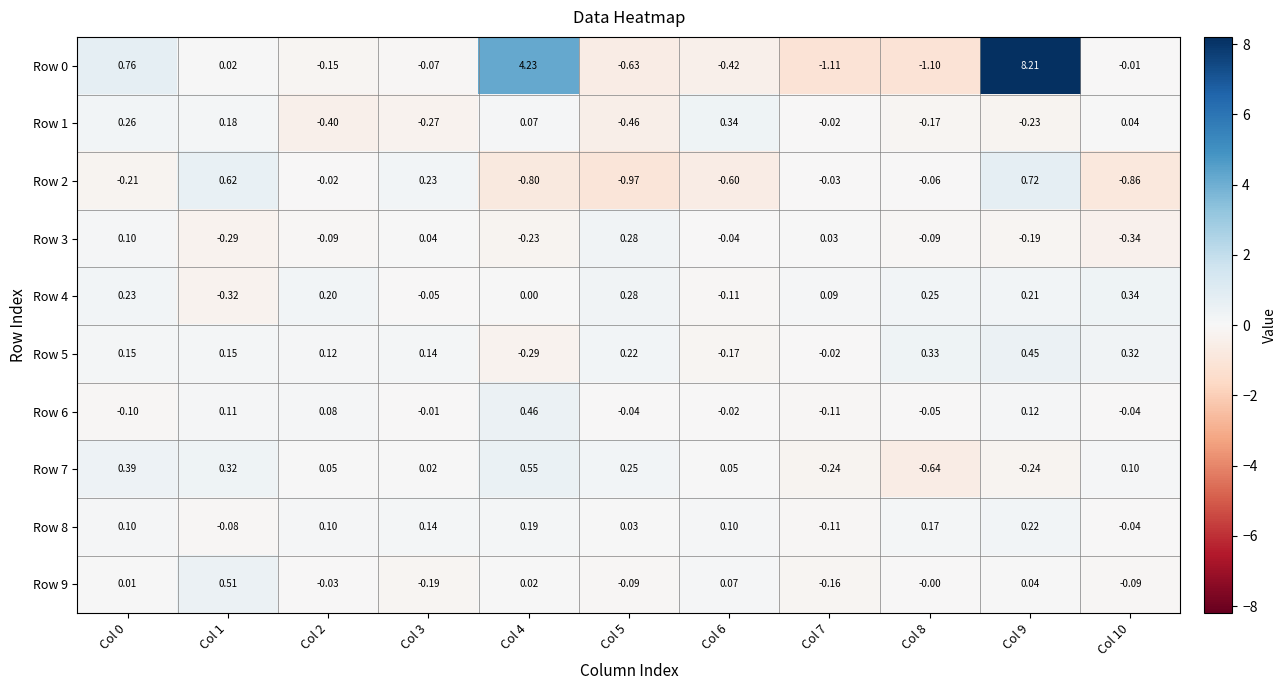

At which category is the sum across all series the highest?

Col 9